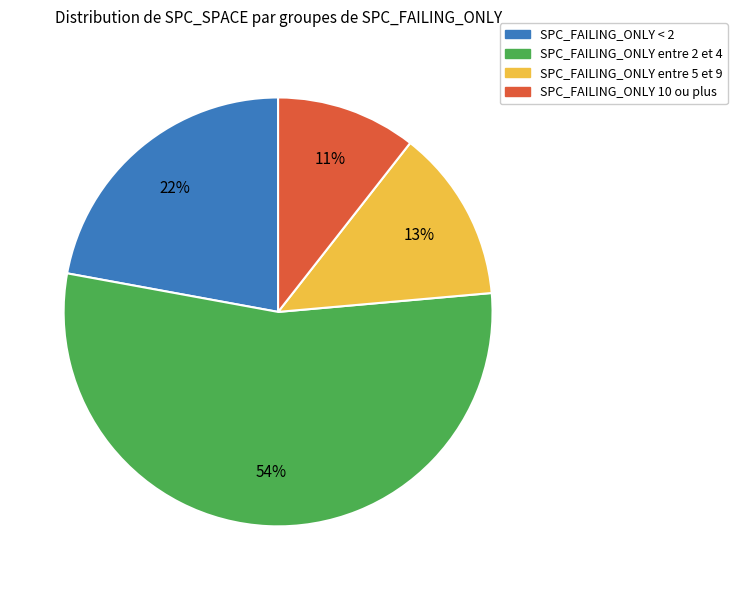

Does any single category account for the majority?

Yes